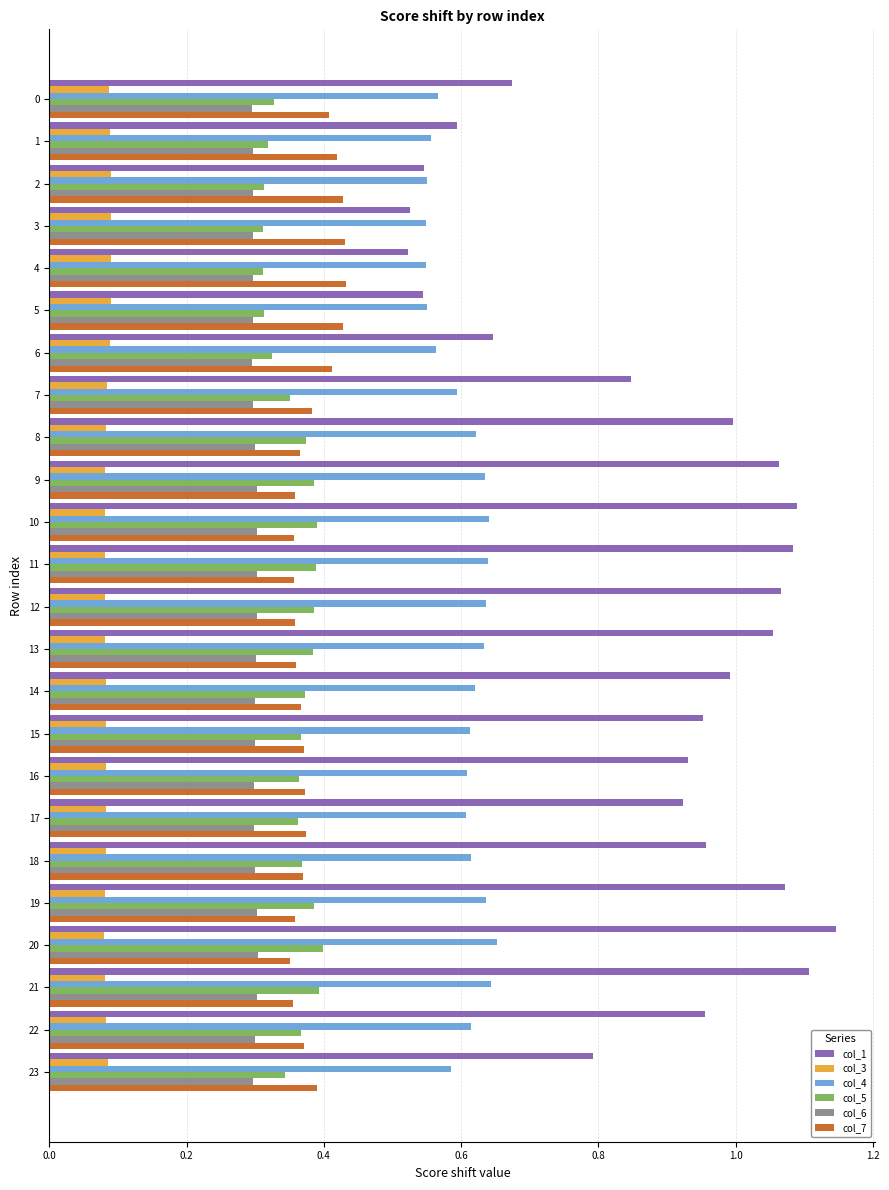

Between 6 and 8, which series saw the biggest shift?

col_1